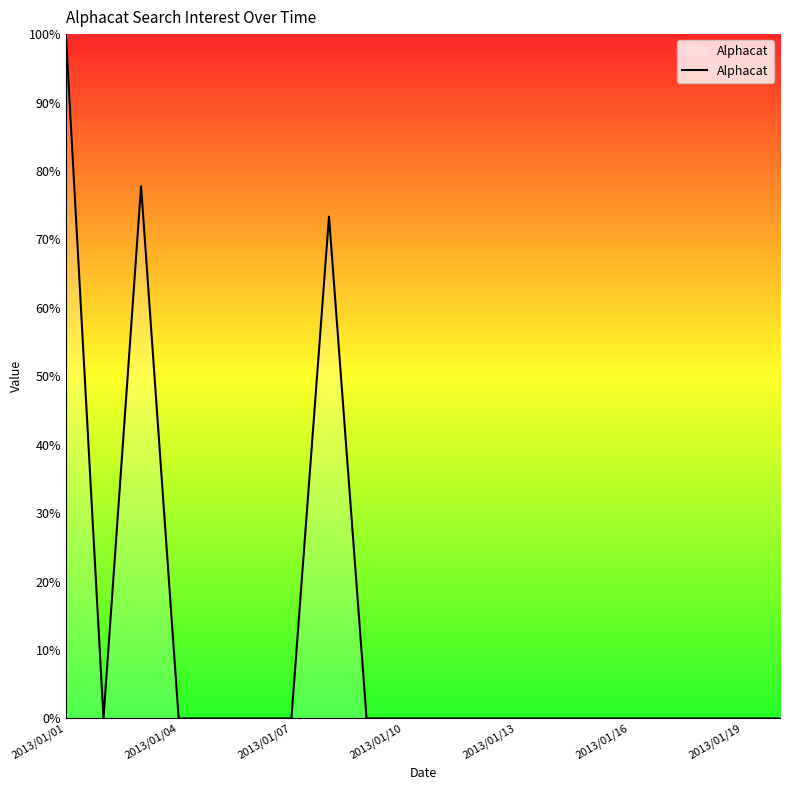

What is the greatest value displayed?

100.0